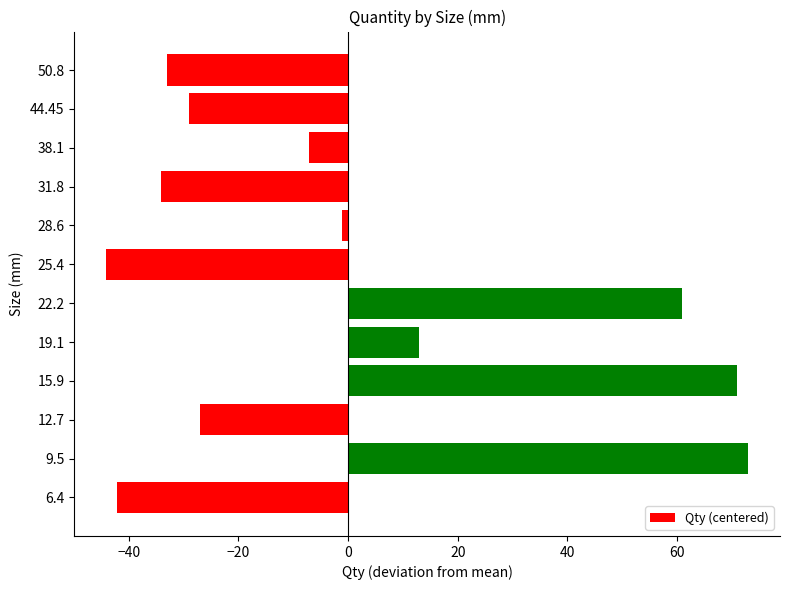

How many values are above zero?

4